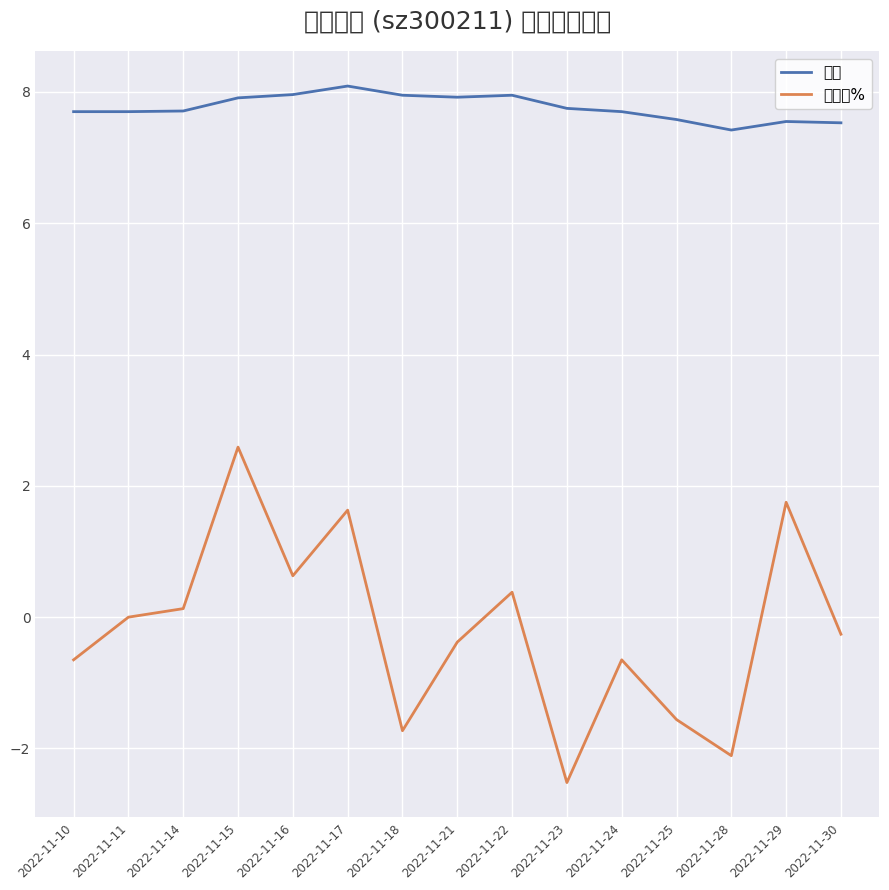

Does the chart have visible grid lines?

Yes